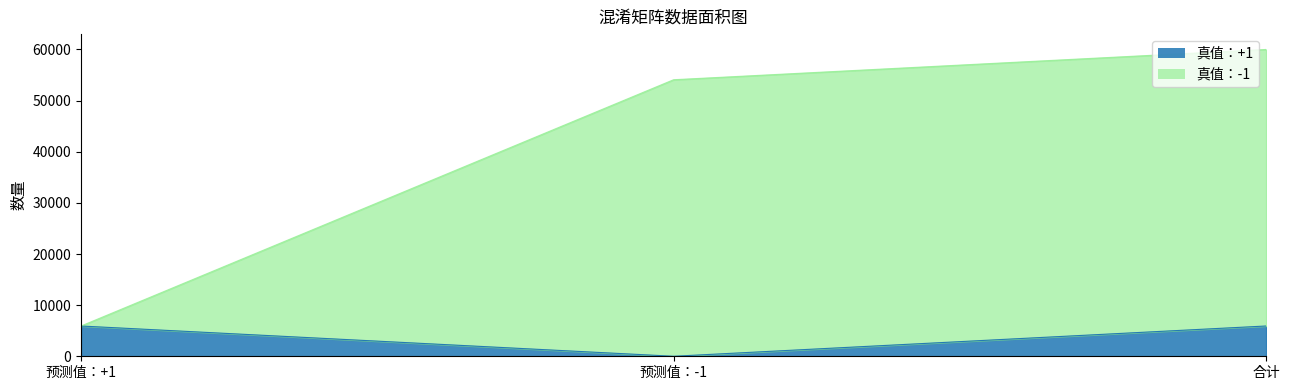

Reading right to left, what are all the values shown in this chart?

真值：+1: 5923	3	5920
真值：-1: 60000	54080	5920